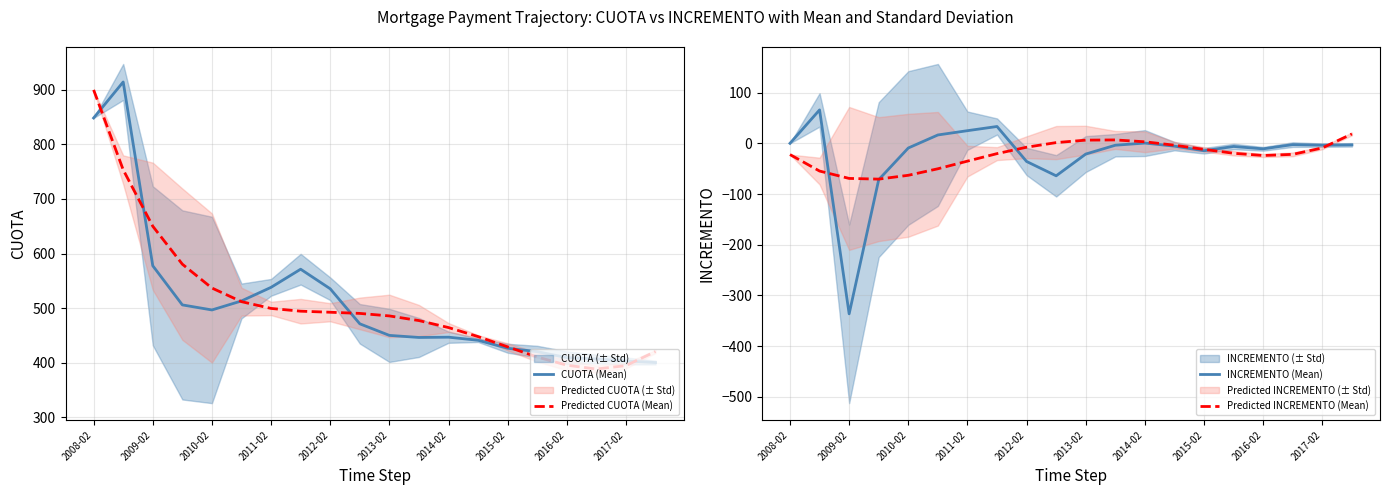

True or false: Predicted CUOTA (Mean) has a value of 315.9 at 2008-02.

False